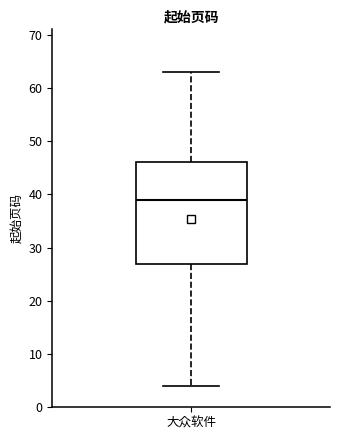

Read this box plot against the y-axis: the position of the median line, the range covered by the box, and the ends of both whiskers. The values are not printed on the chart, so give them approximately, as read against the axis.

median 39, box 27 to 46, whiskers 4 to 63